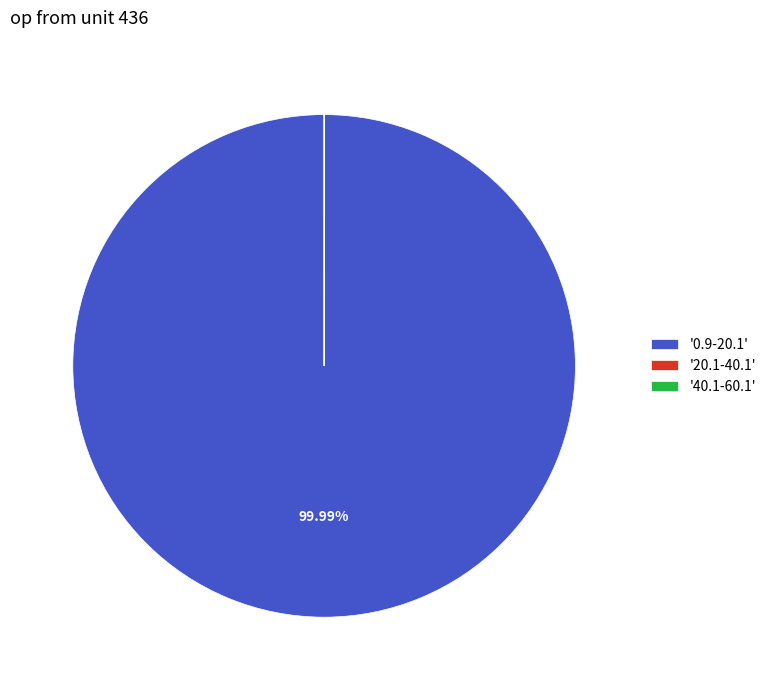

Does '0.9-20.1' represent more than half of the total?

Yes